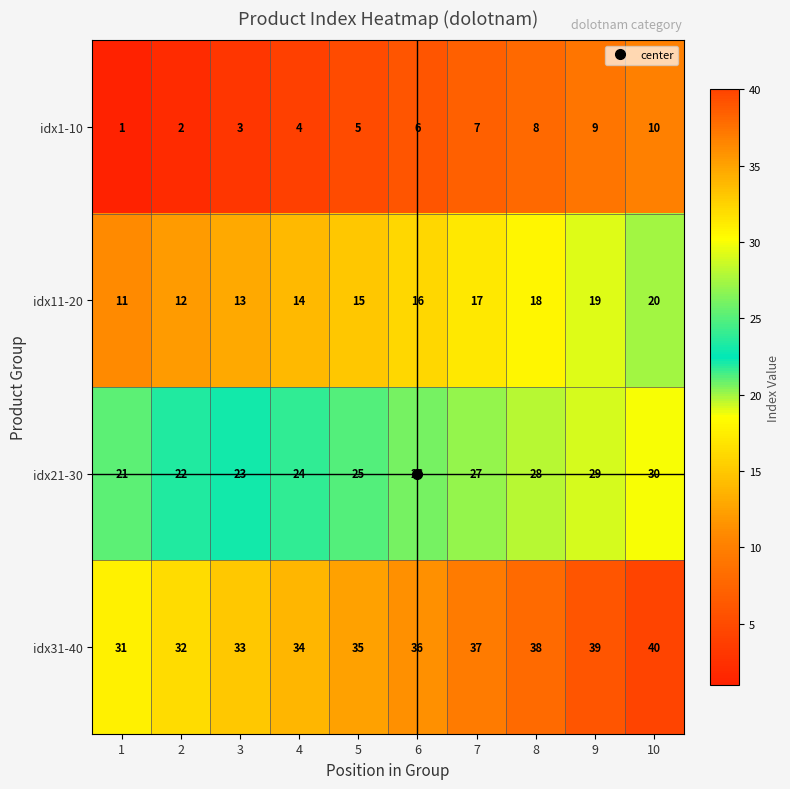

At which label is idx31-40 closest to 35?

5